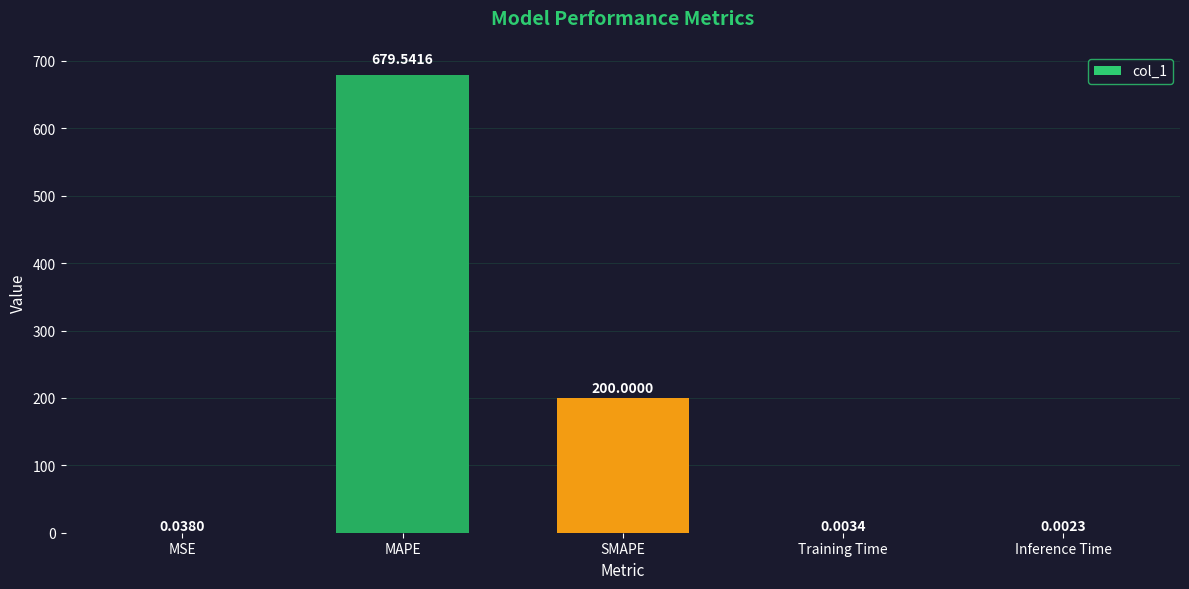

What is the maximum value shown in the chart?

679.5